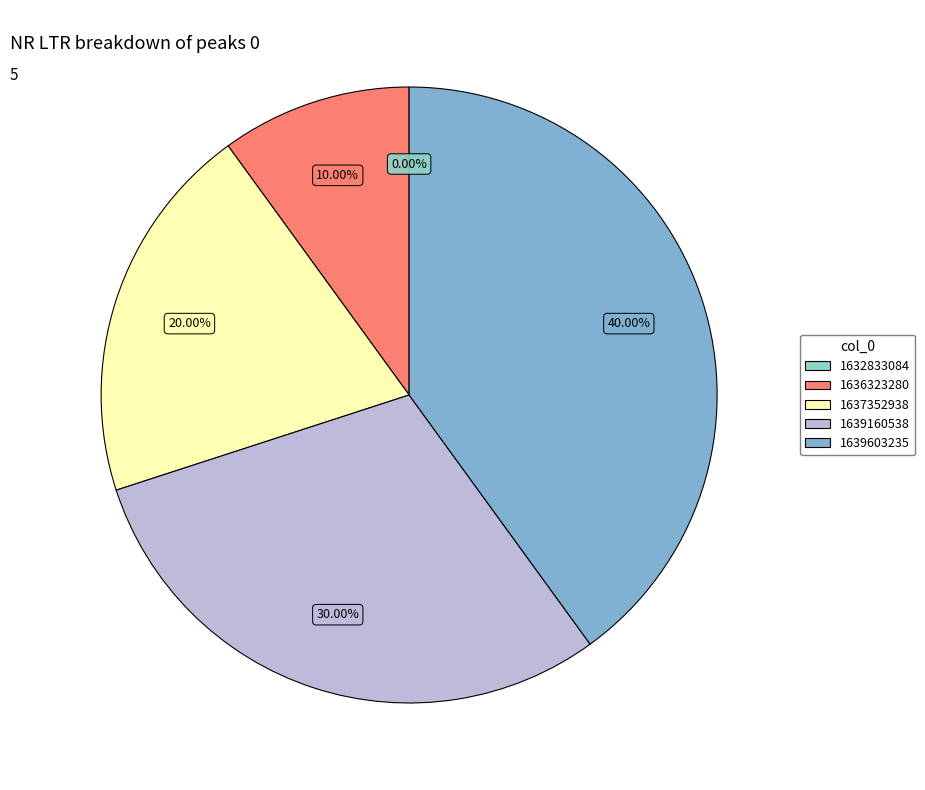

To the nearest percent, what is the difference between the largest and smallest slice percentages?

40%